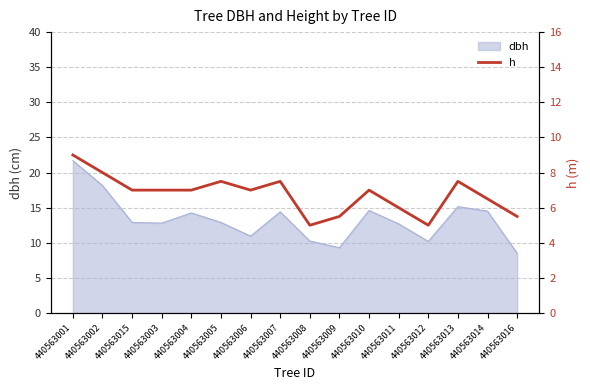

Does the chart display data point markers on the line(s)?

No